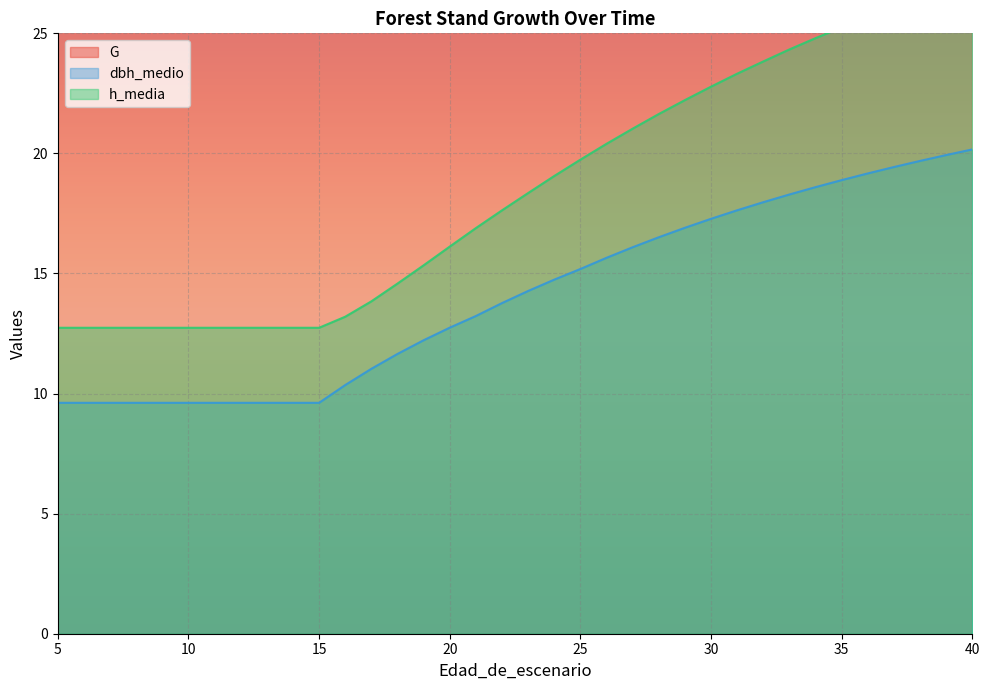

True or false: h_media and dbh_medio cross at least once.

False